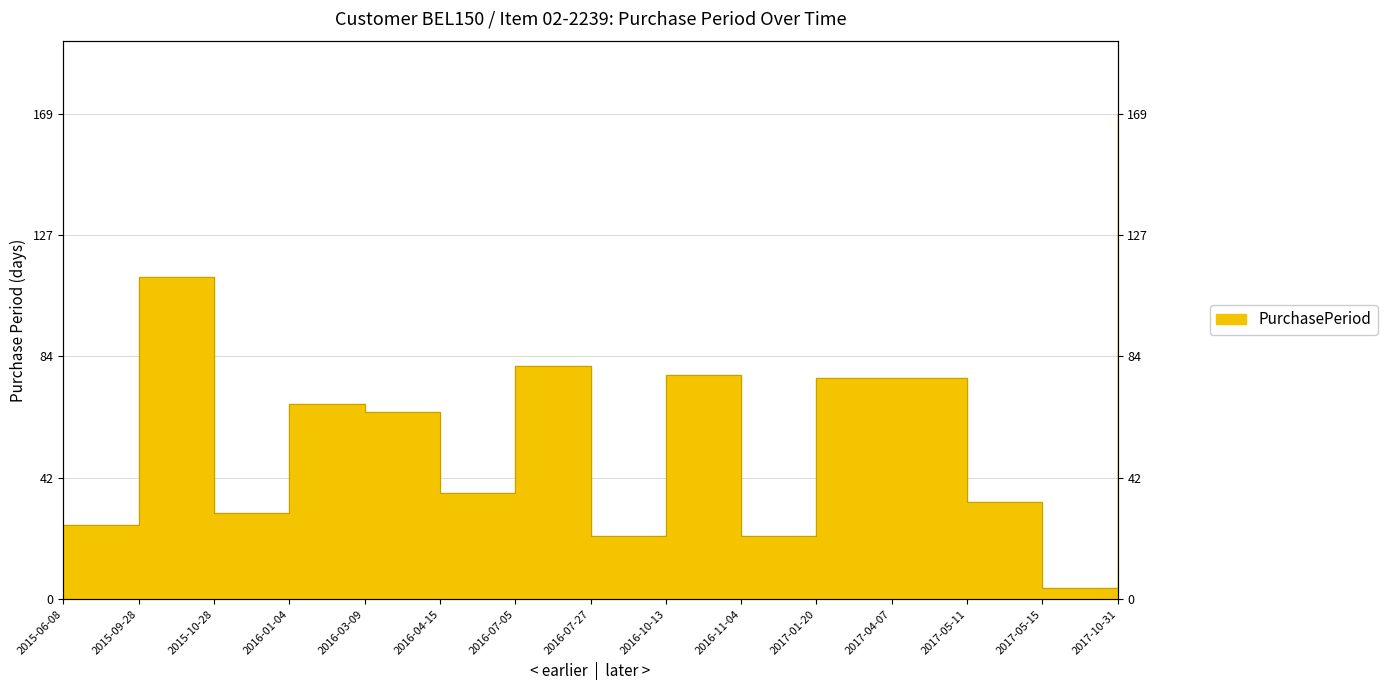

What is the value of the 2nd point from the left?

112